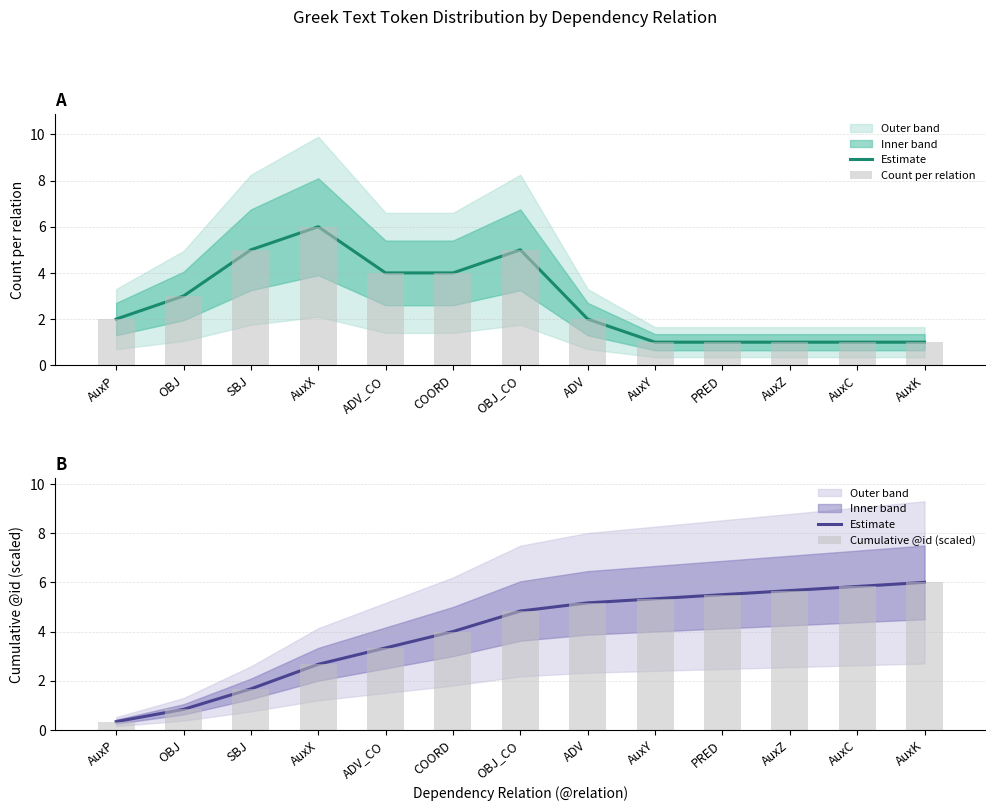

At which label does Count per relation first exceed 2?

OBJ